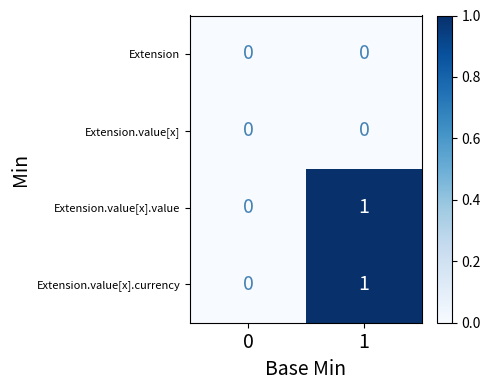

Which category has the highest value across all series?

1